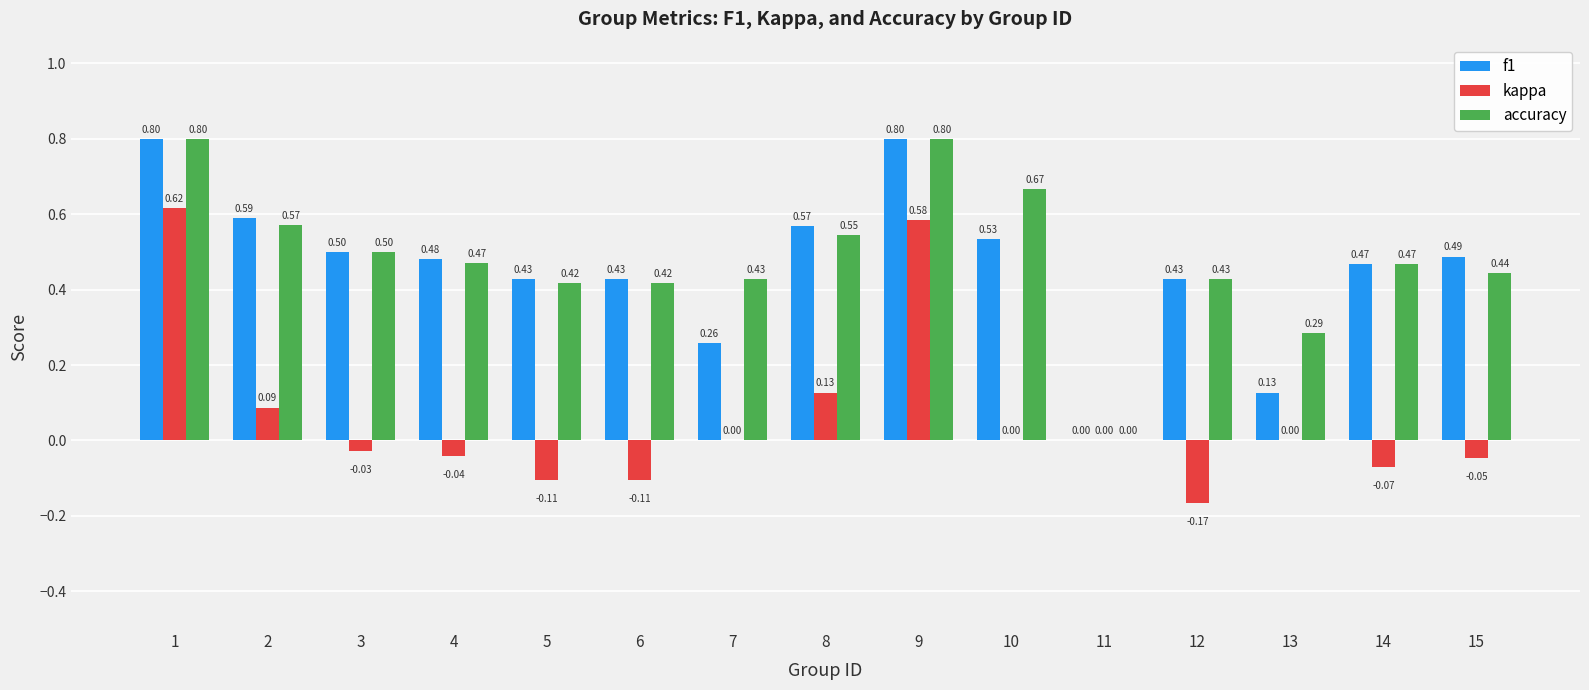

Which series changed the most between 4 and 11?

f1